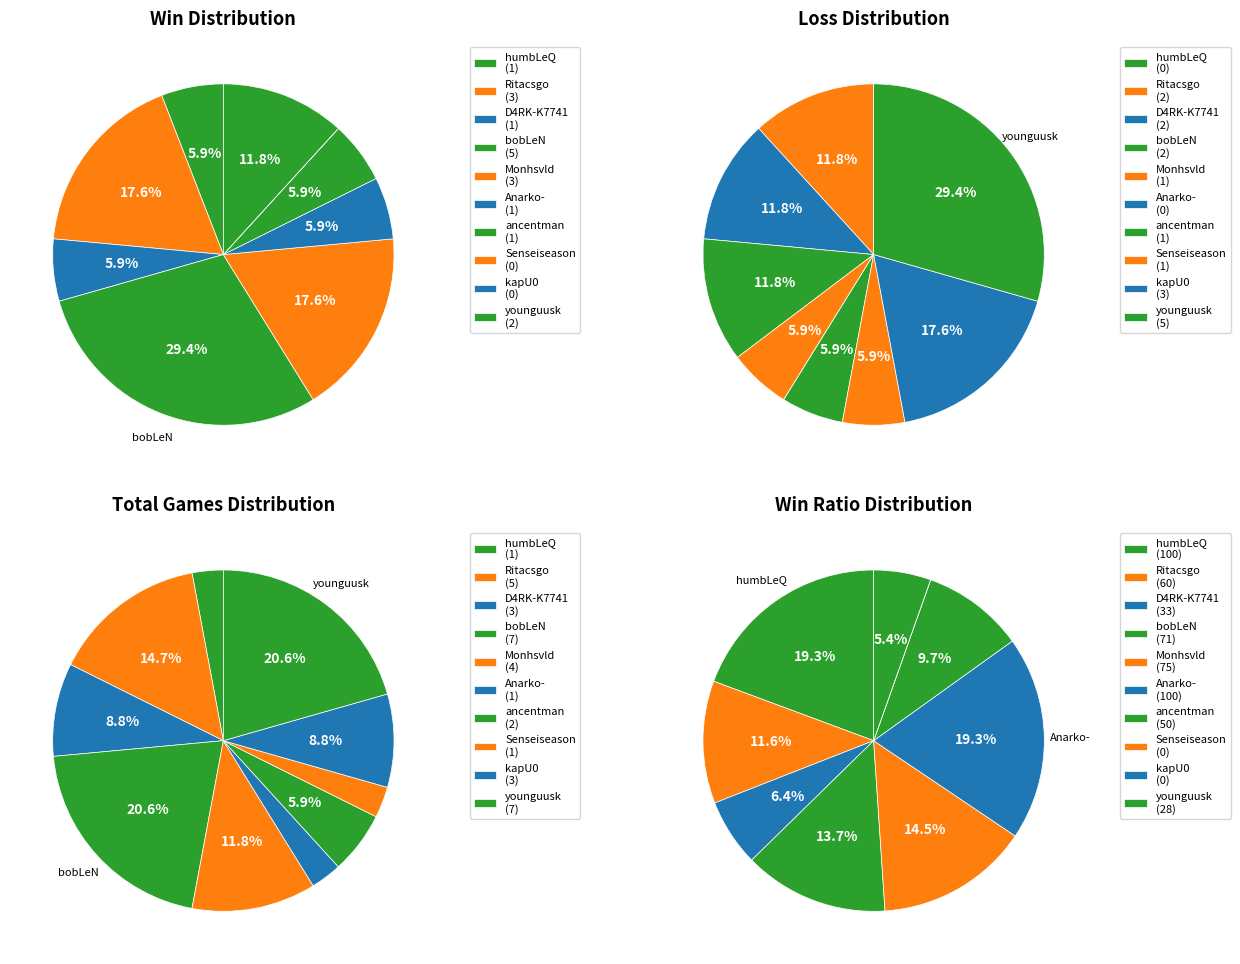

Which category has the smallest portion of the pie?

Senseiseason